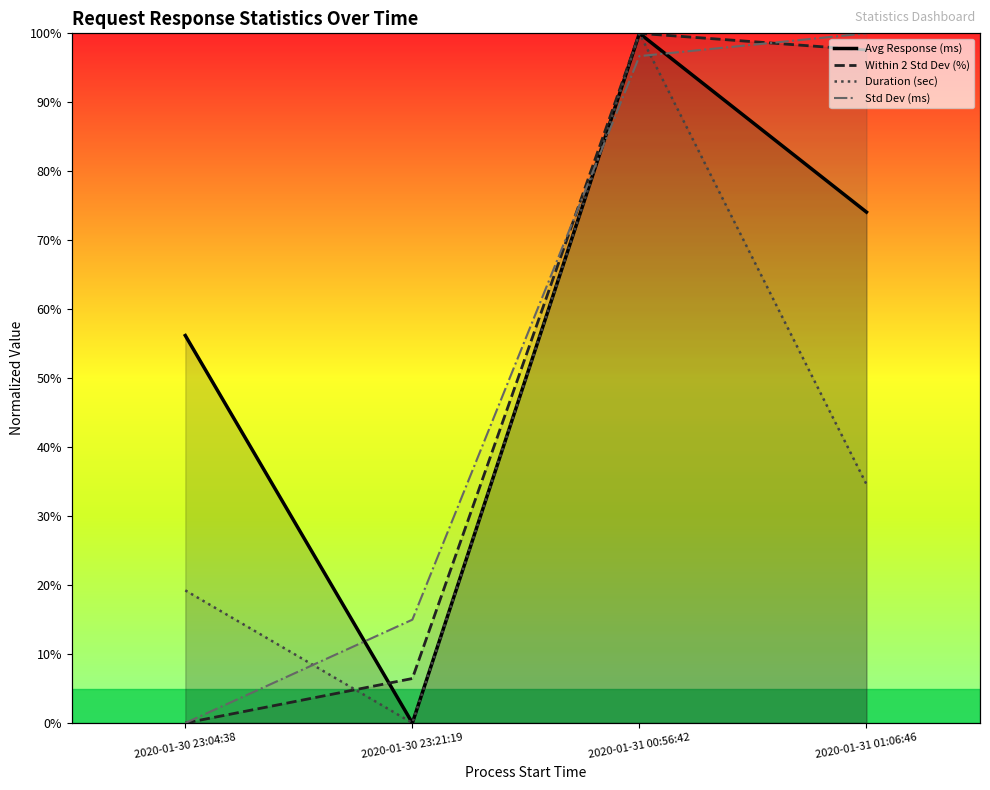

How many lines are shown in the chart?

4